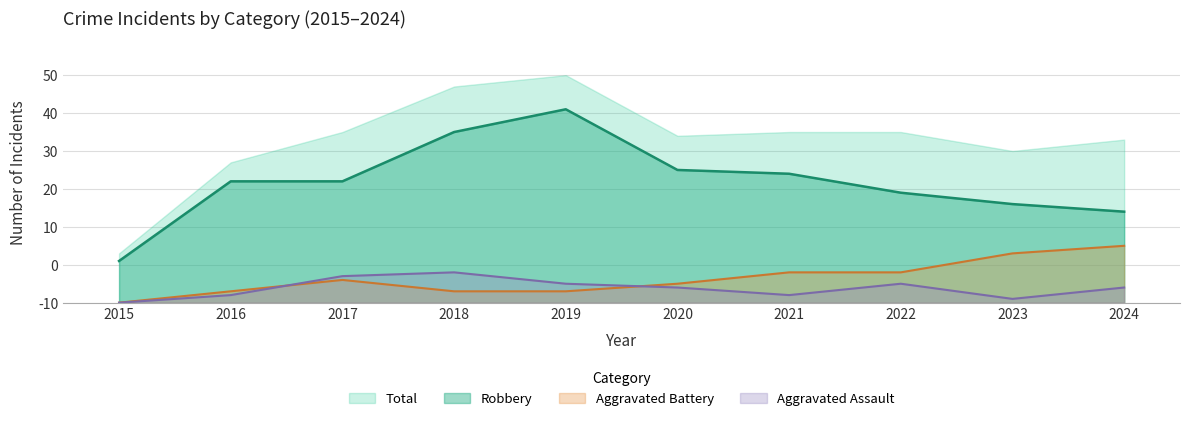

Rank the categories by Aggravated Assault value from lowest to highest.

2015, 2023, 2016, 2021, 2020, 2024, 2019, 2022, 2017, 2018